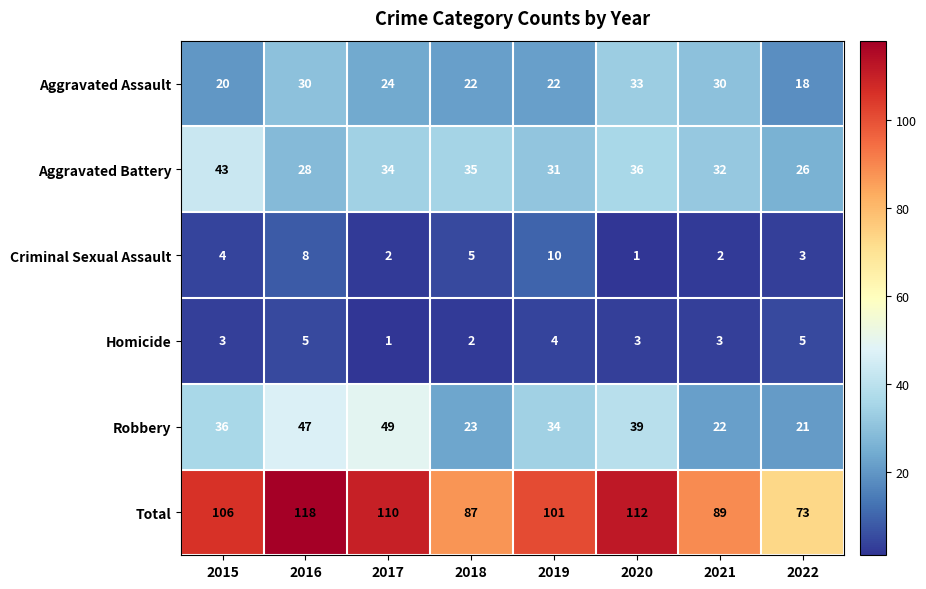

What is the sum of the Criminal Sexual Assault values at 2020 and 2022?

4